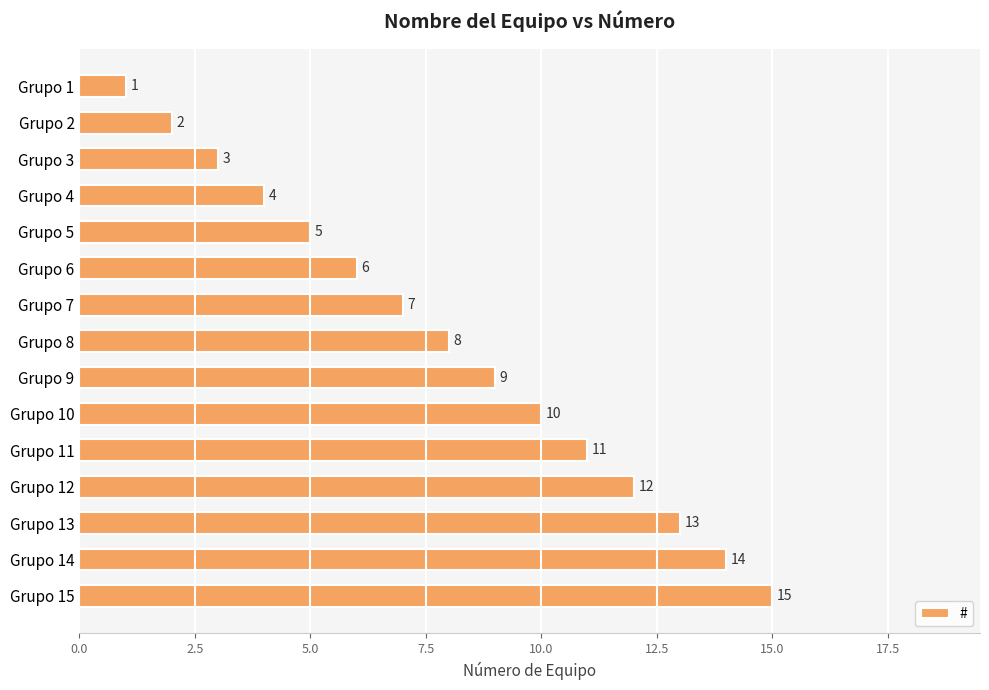

What is the value of the 8th bar from the top?

8